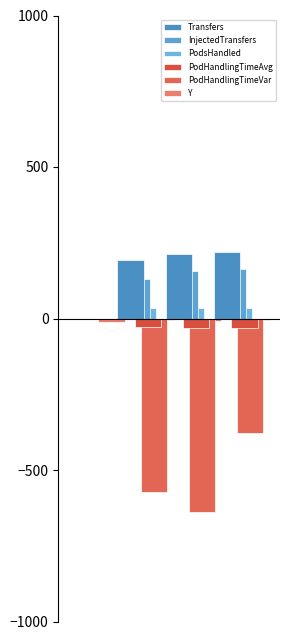

Which series has the largest total across all categories?

Transfers